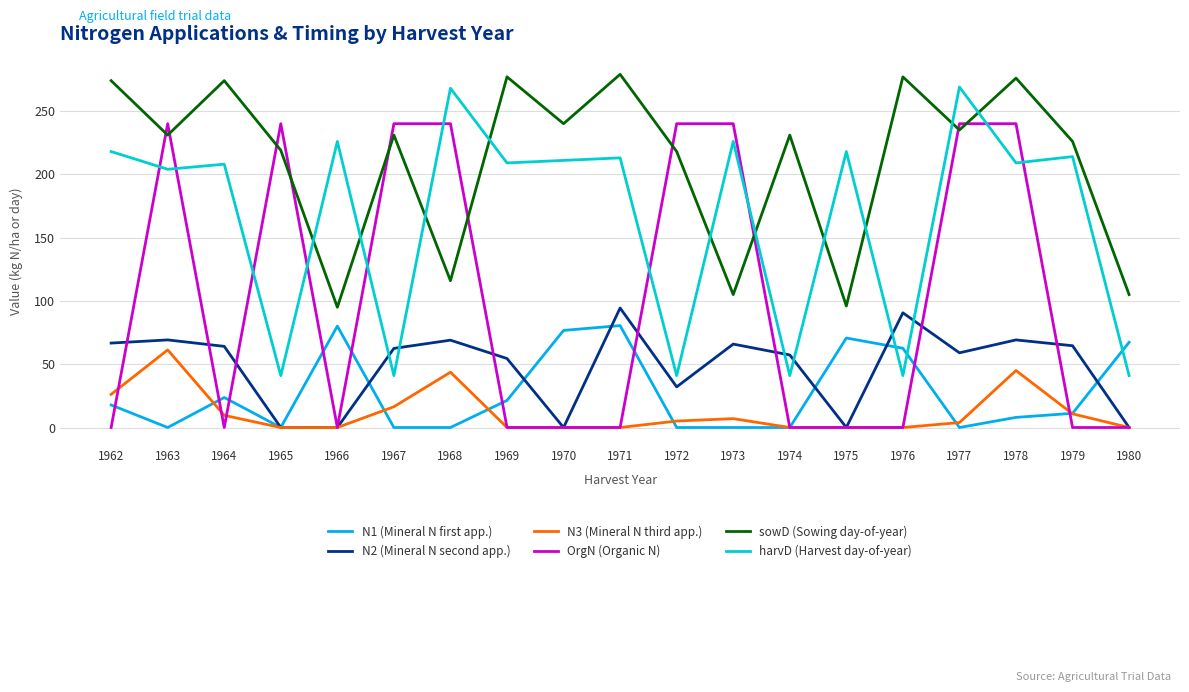

Count the number of data series in this chart.

6